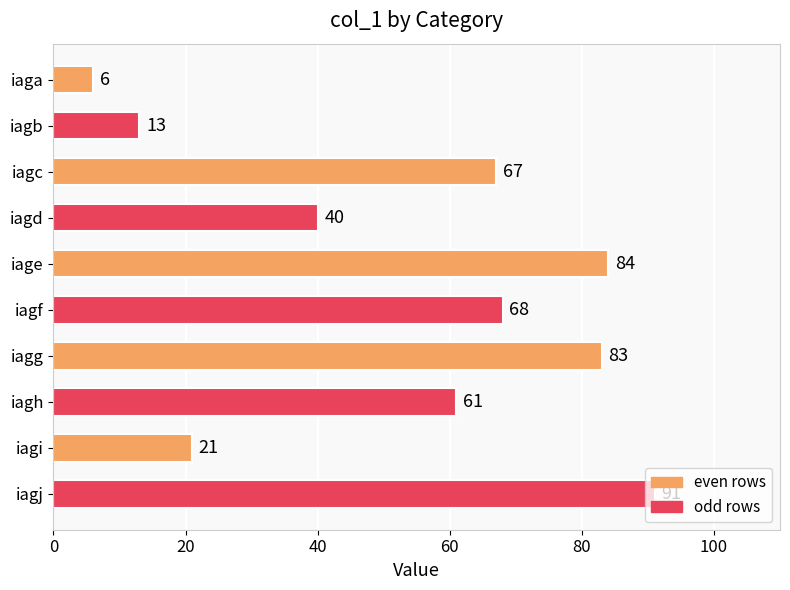

How many series are shown in this chart?

1